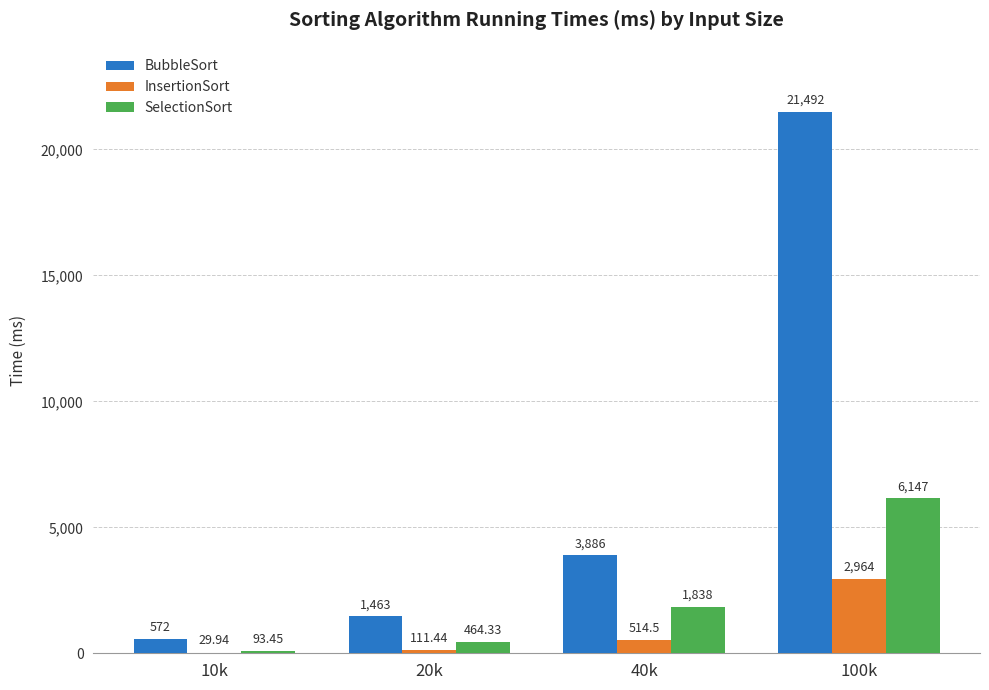

Reading right to left, what are all the values shown in this chart?

BubbleSort: 21492.0	3886.0	1463.0	572.0
InsertionSort: 2964.0	514.5	111.4	29.9
SelectionSort: 6147.0	1838.0	464.3	93.5